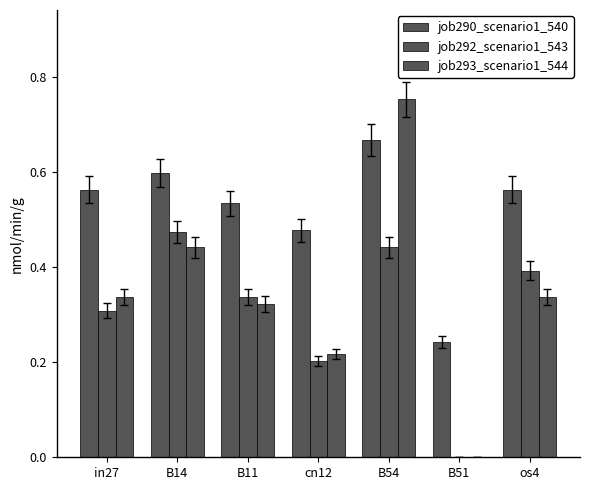

How many values in the job293_scenario1_544 series exceed 0?

6